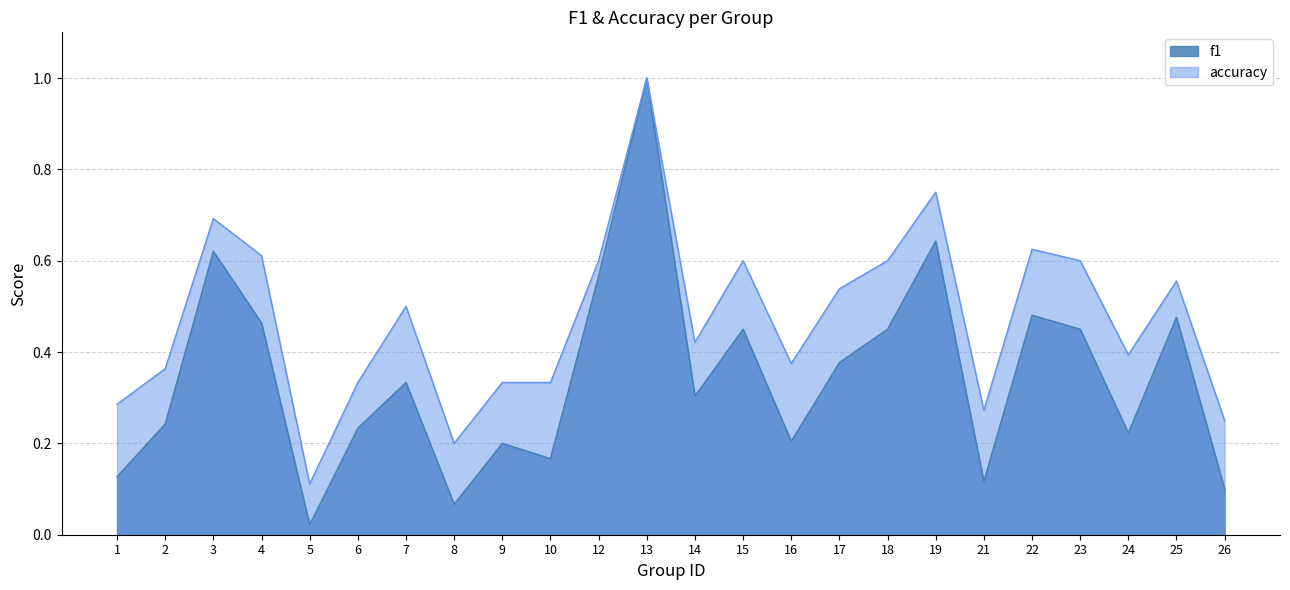

What is the spread (max minus min) of values at 14?

0.1